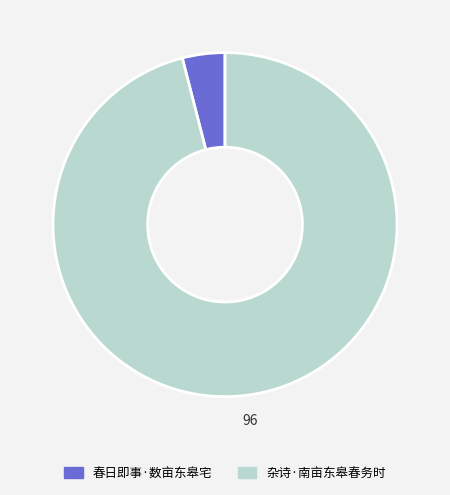

Rank the categories by value from highest to lowest.

杂诗·南亩东皋春务时, 春日即事·数亩东皋宅